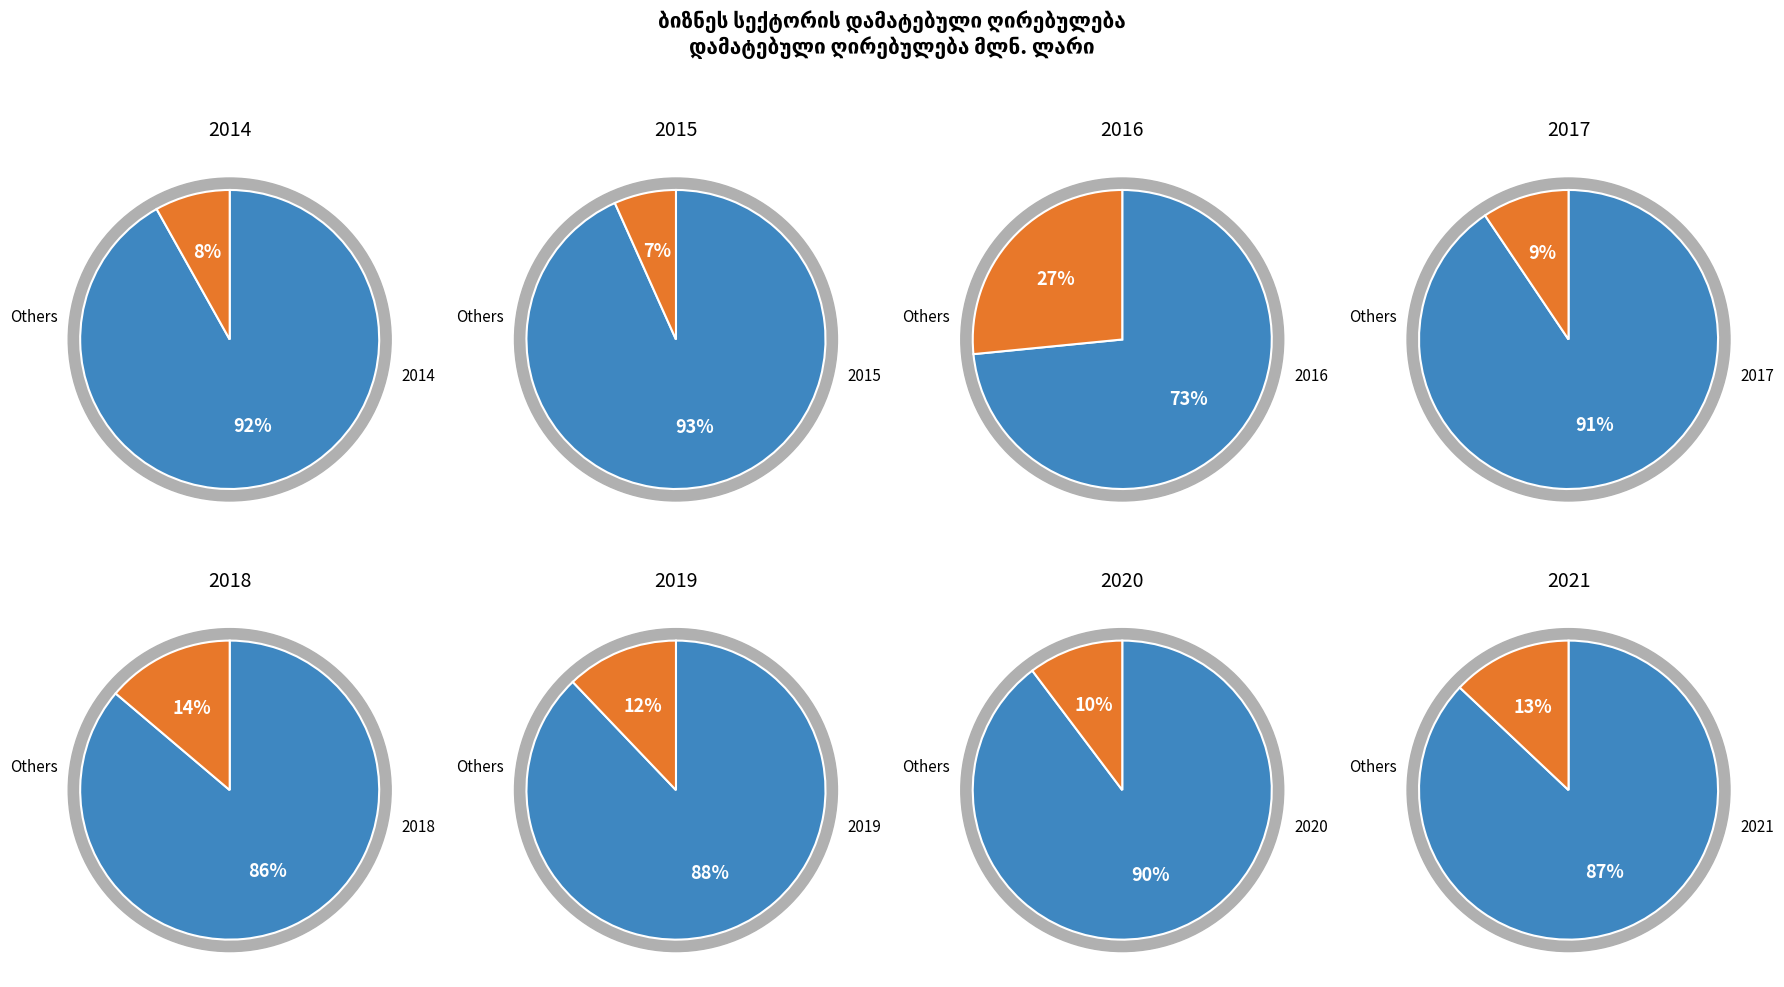

To the nearest percent, what is the average slice percentage?

12%